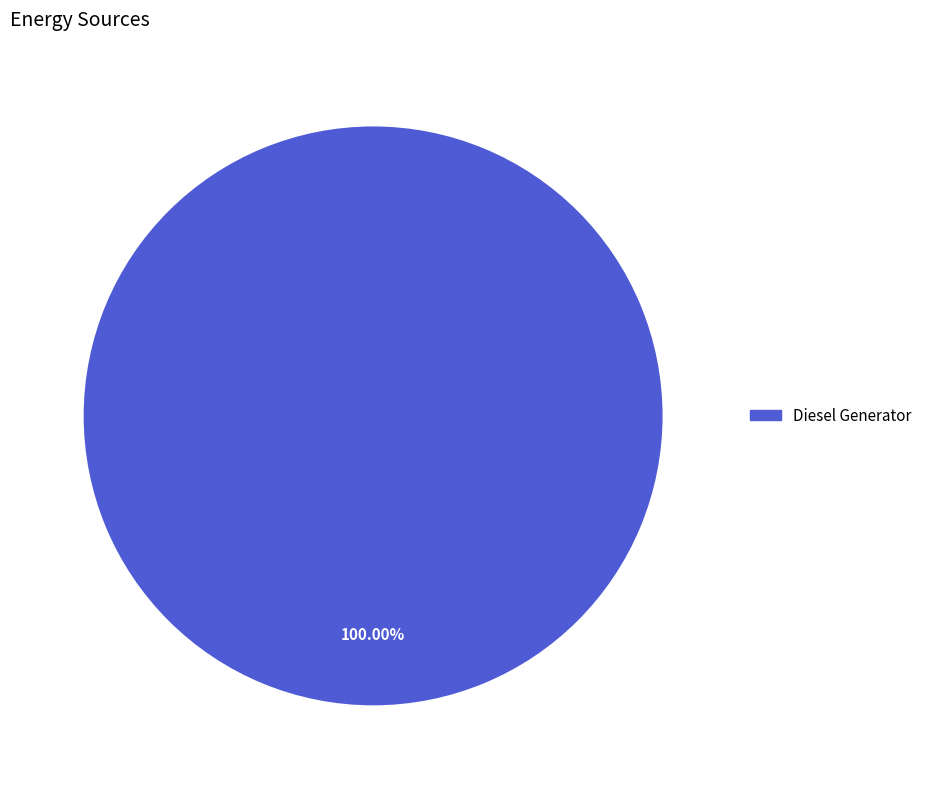

Does any single category account for the majority?

Yes